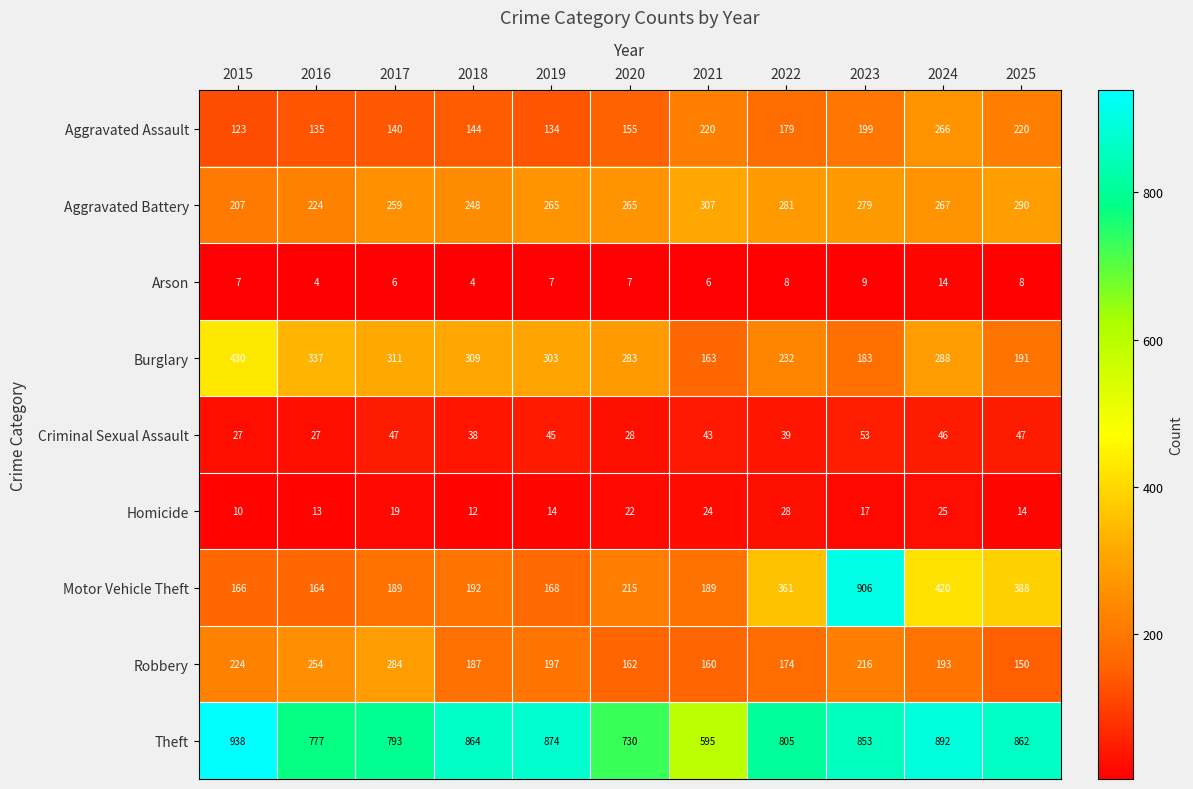

How many categories are shown in the chart?

11